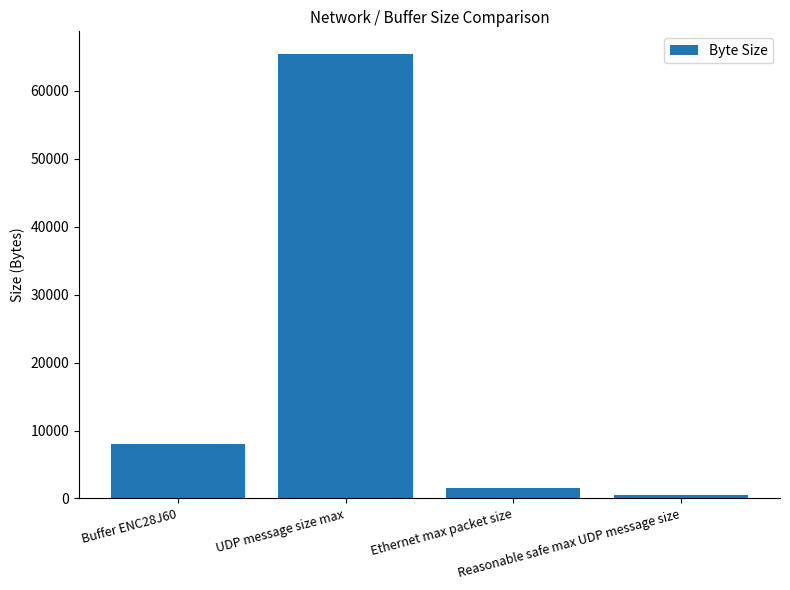

At which label is the value closest to 33007?

Buffer ENC28J60